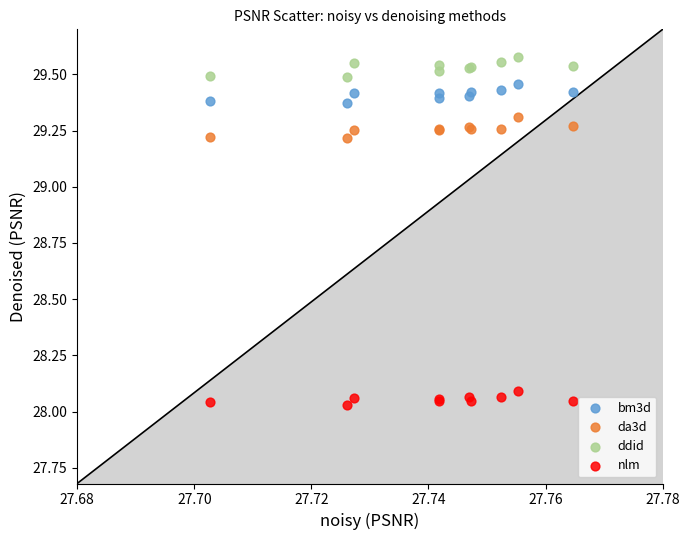

Which series reaches the minimum Y coordinate?

nlm